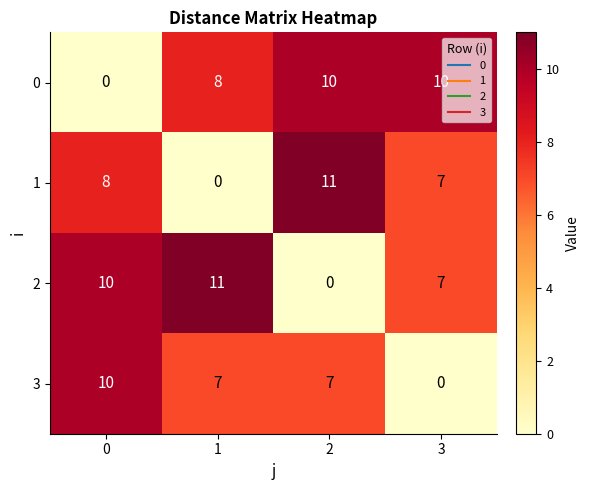

What is the difference between the maximum and minimum values in the 0 series?

10